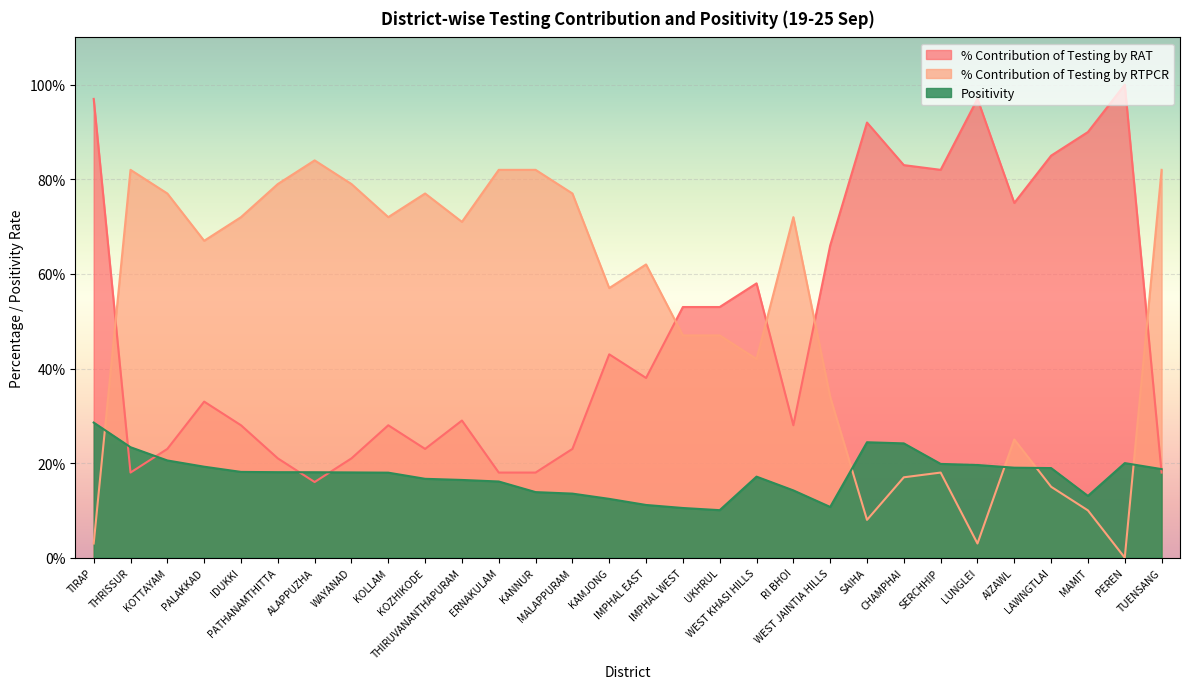

What is the difference between the % Contribution of Testing by RAT values at IMPHAL WEST and SERCHHIP?

29.0